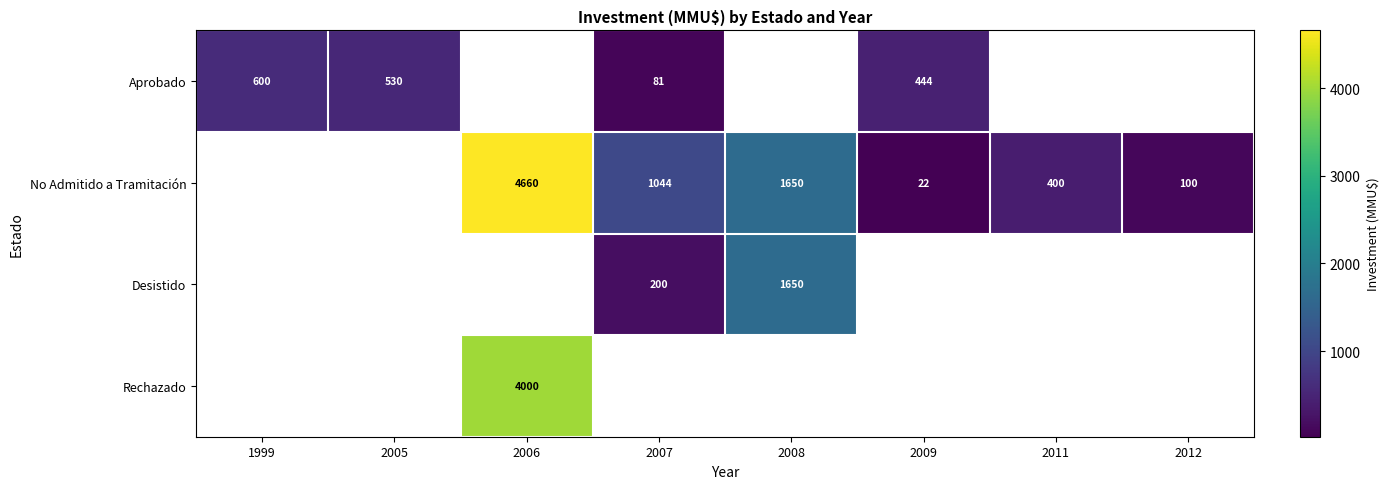

True or false: No Admitido a Tramitación has a value of 22 at 2009.

True